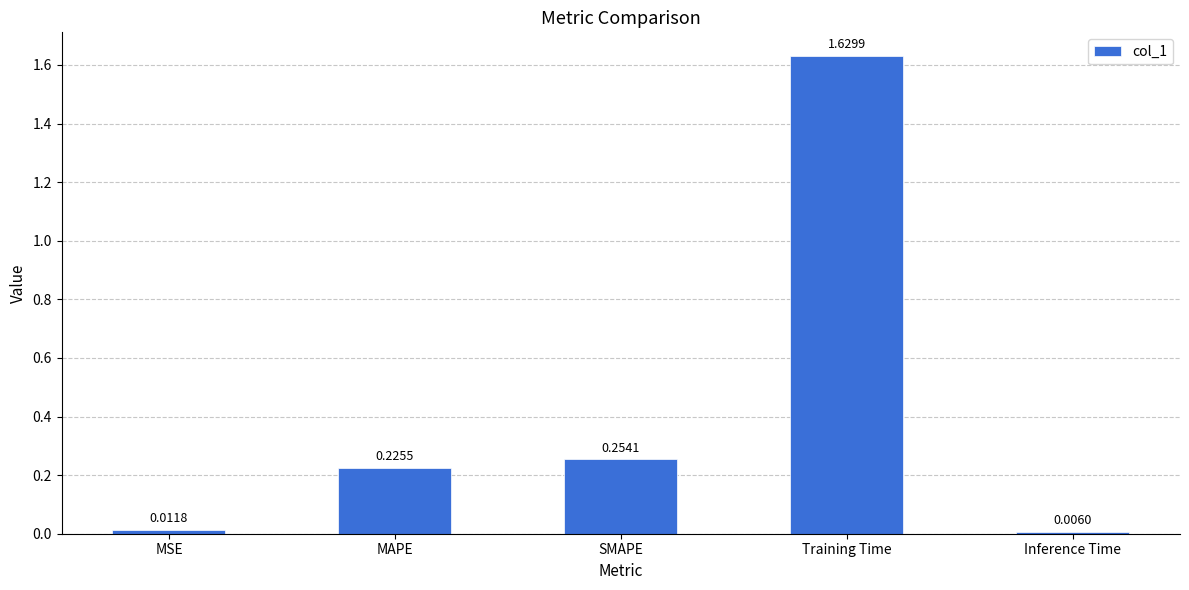

Count the number of data series in this chart.

1